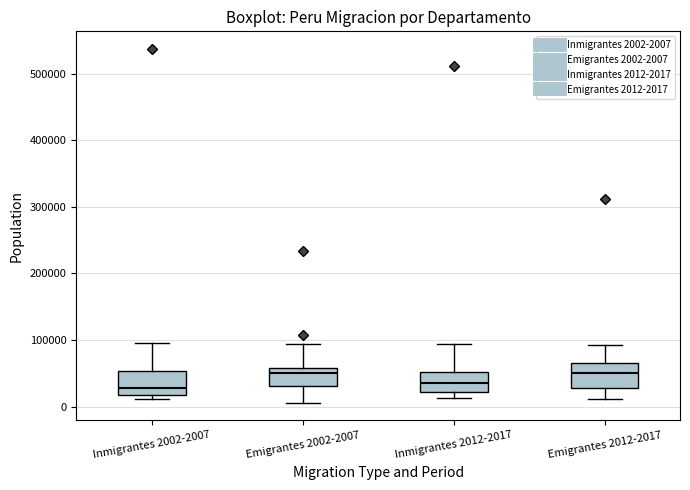

Where does the median line of the box for Emigrantes 2002-2007 sit on the y-axis? The values are not printed on the chart, so give them approximately, as read against the axis.

50000